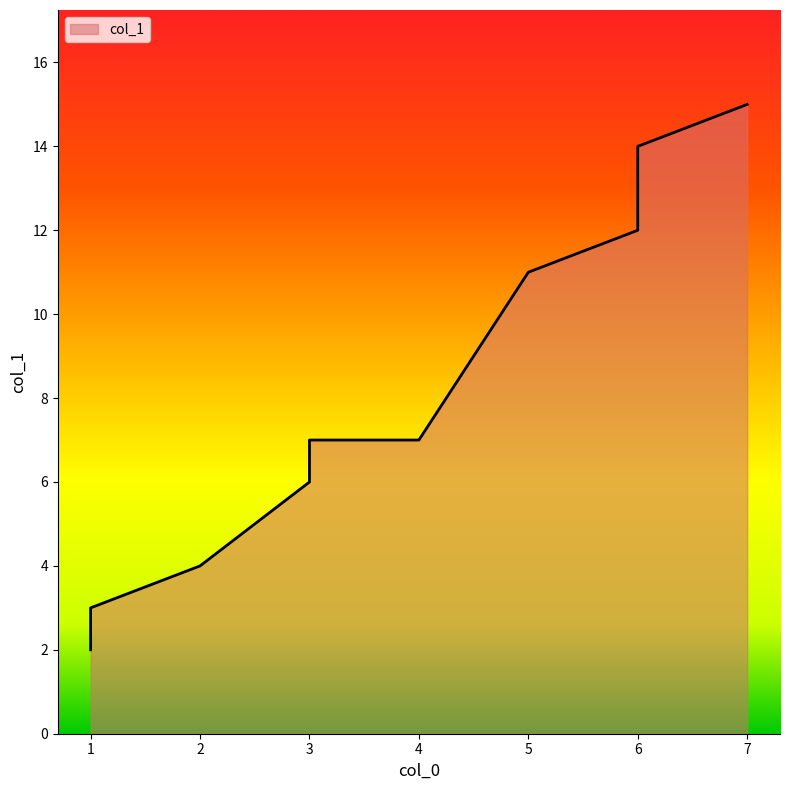

What is the value of the 6th point from the left?

7